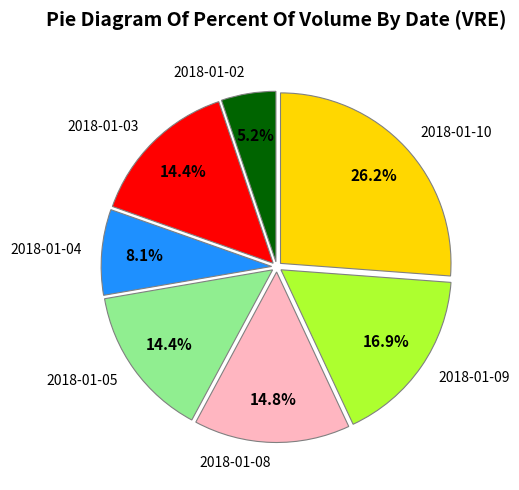

Does any single category account for the majority?

No